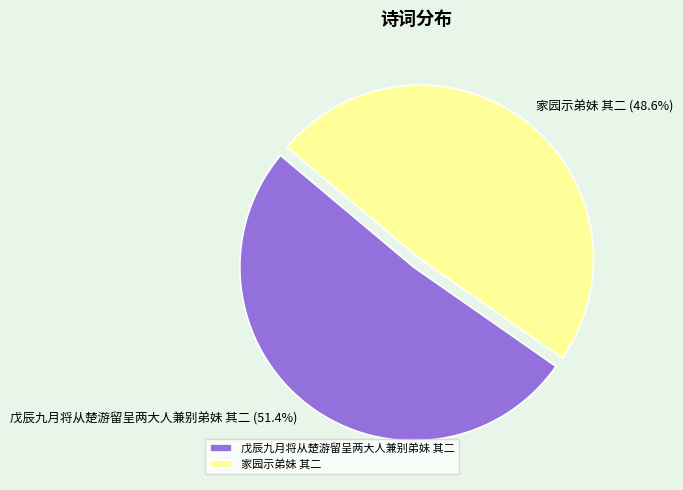

What percentage do 戊辰九月将从楚游留呈两大人兼别弟妹 其二 and 家园示弟妹 其二 together represent?

100.0%